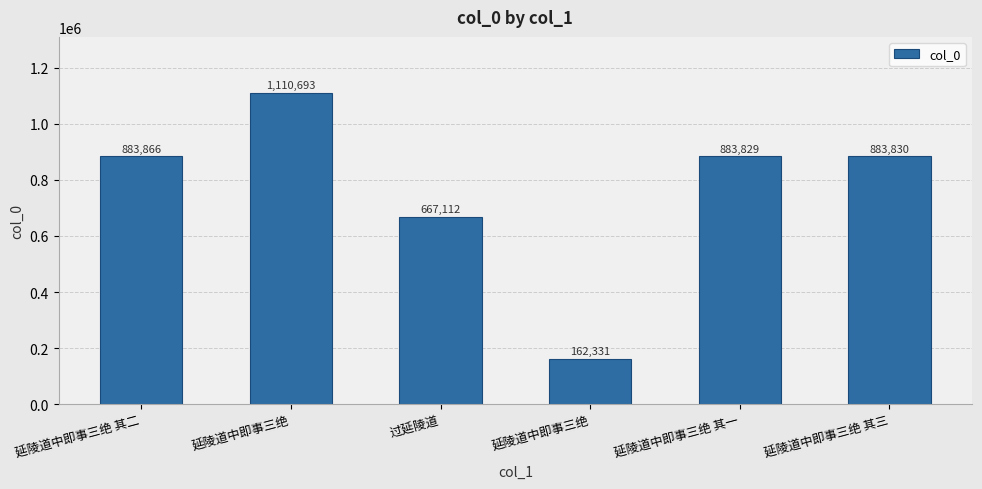

Between 延陵道中即事三绝 and 过延陵道, which is larger?

过延陵道